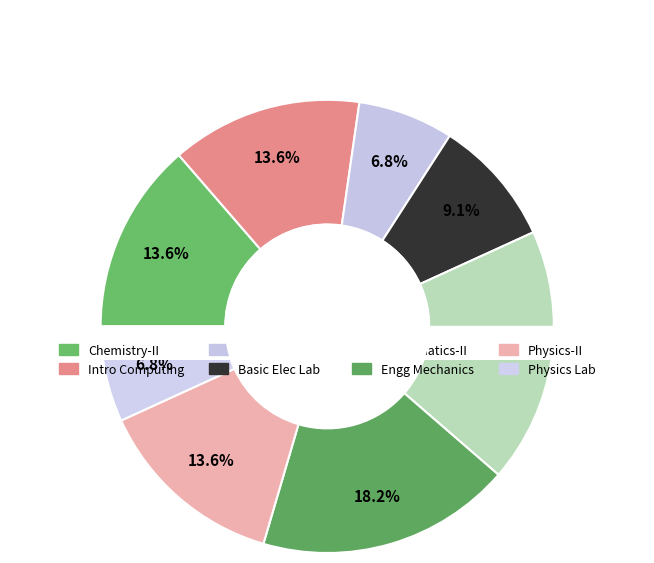

Which slice is the smallest?

Computing Laboratory